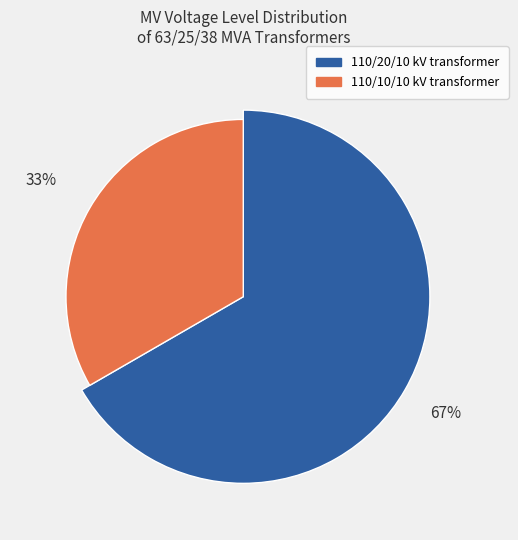

Combined, do 63/25/38 MVA 110/10/10 kV and 63/25/38 MVA 110/20/10 kV account for over 50%?

Yes